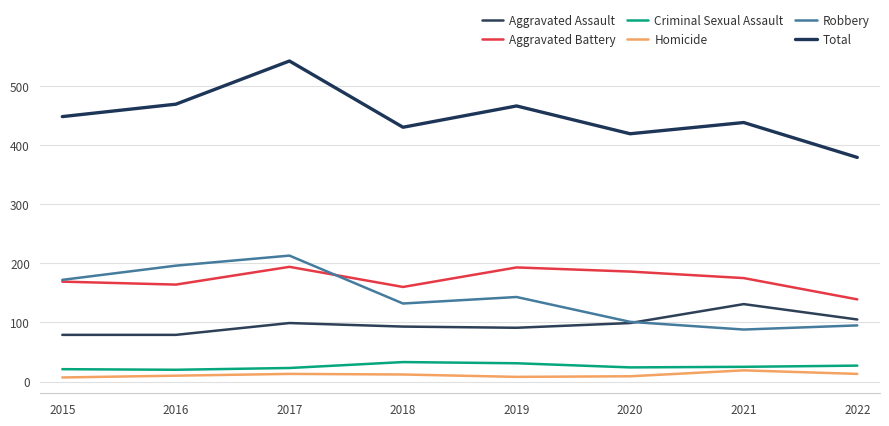

How many interior local valleys does the Robbery series have?

2